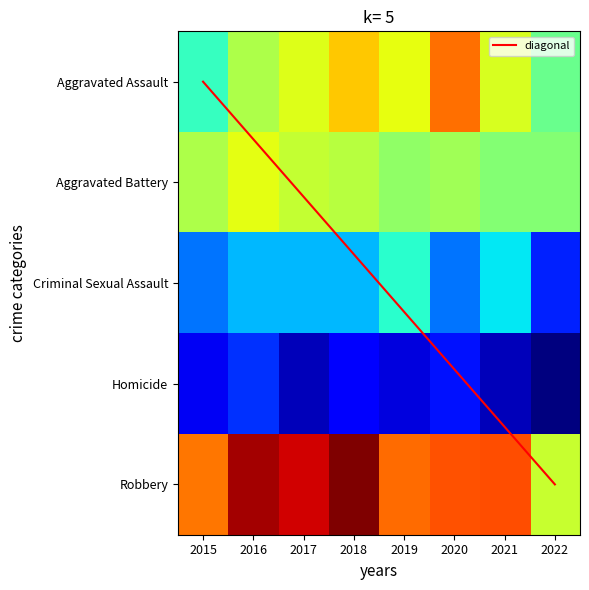

Which has a higher value, 2019 or 2021?

2019